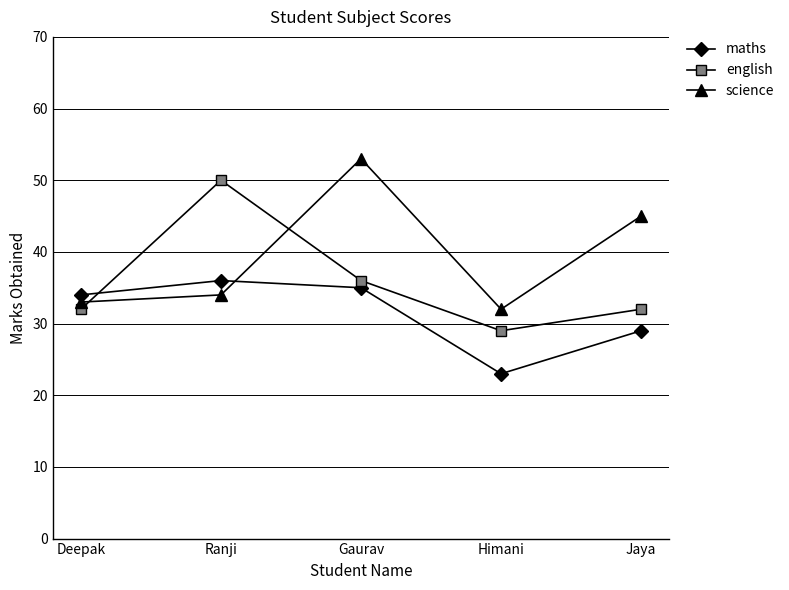

Rank the series by their average value, from lowest to highest.

maths, english, science